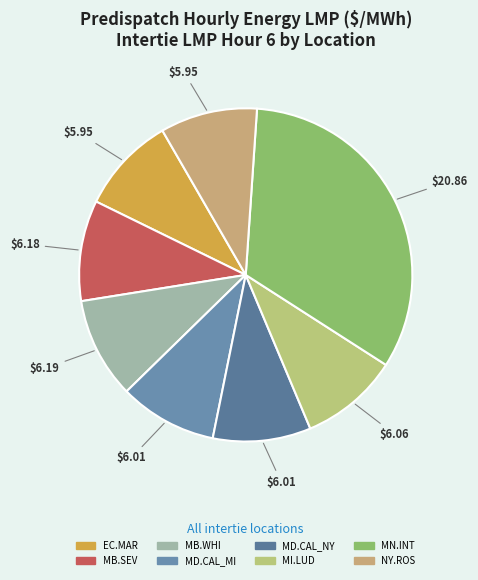

How many slices are in this pie chart?

8